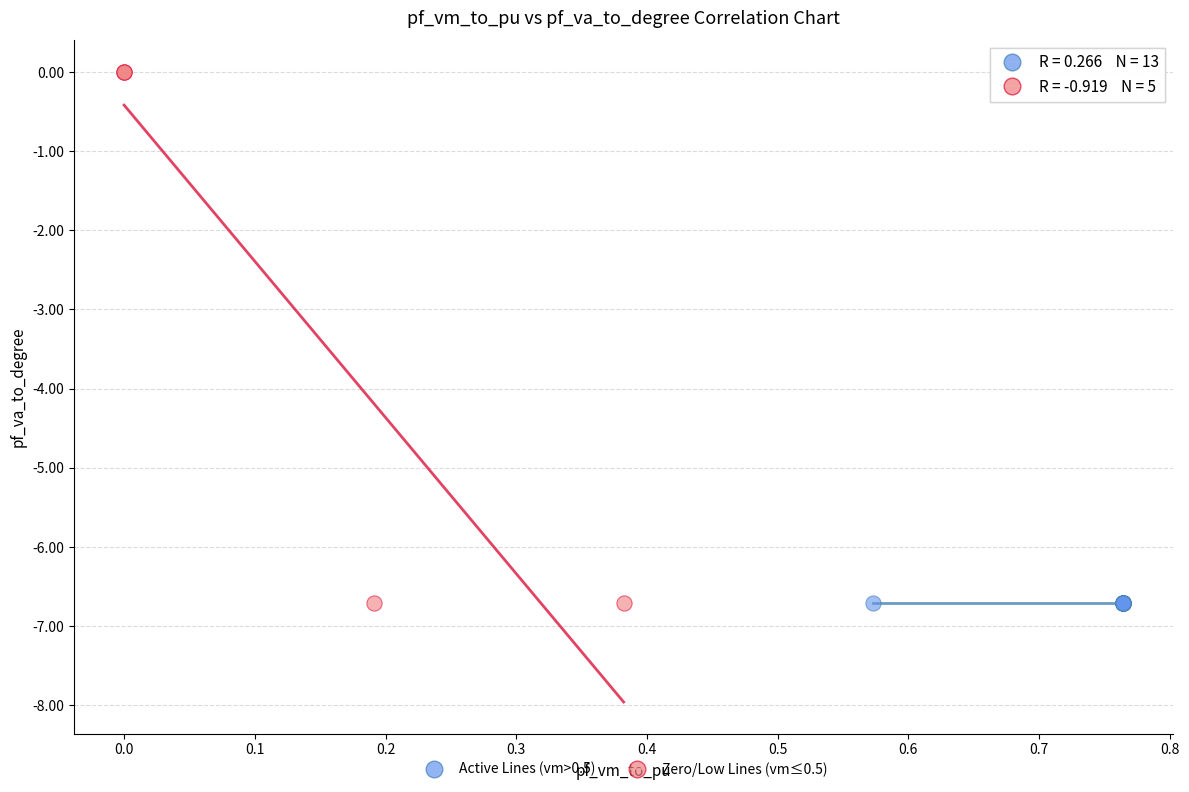

Which series has the widest spread of Y values?

Zero/Low Lines (vm≤0.5)